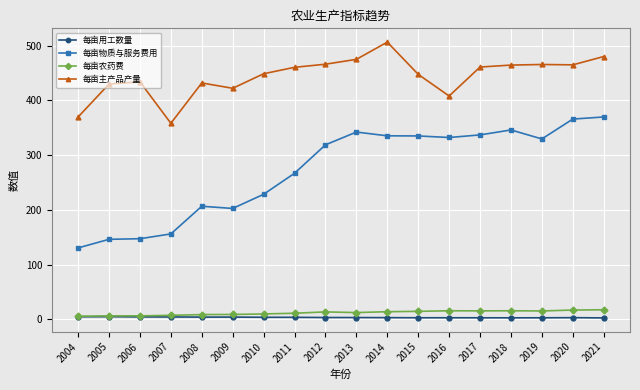

Which series changed the most between 2009 and 2021?

每亩物质与服务费用